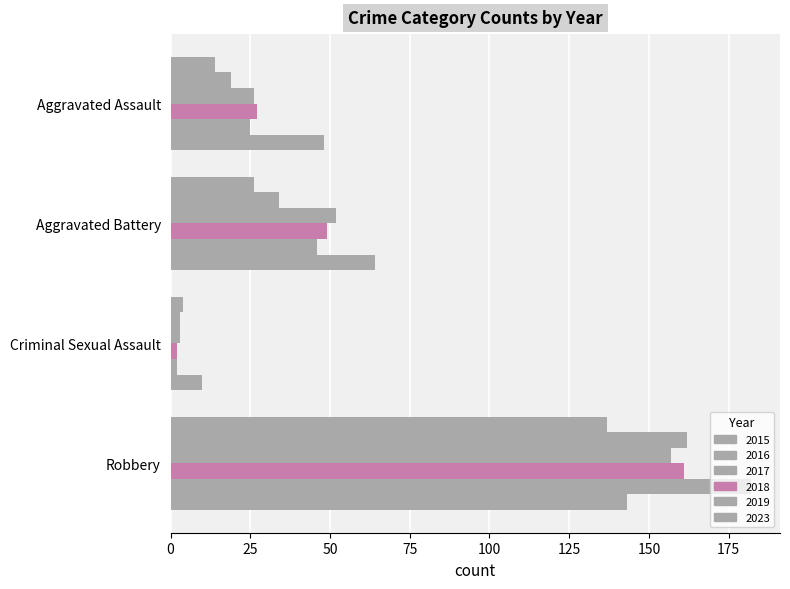

How many categories are shown in the chart?

4